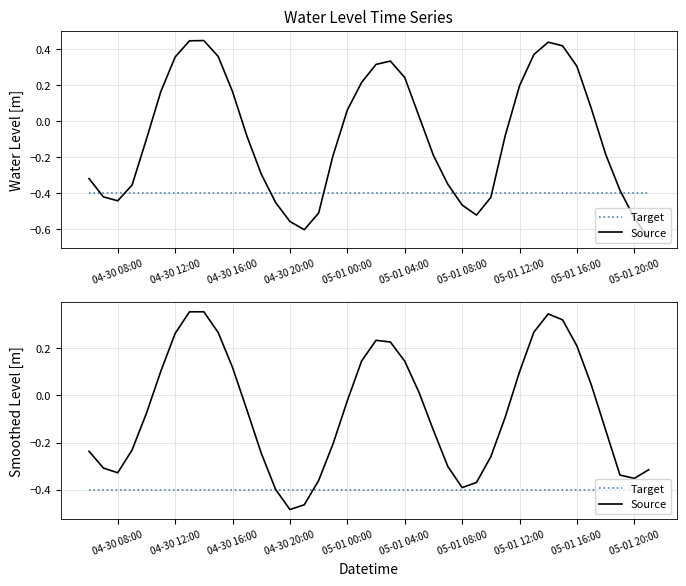

The Source series shows 0.0 at 05-01 04:00. True or false?

False